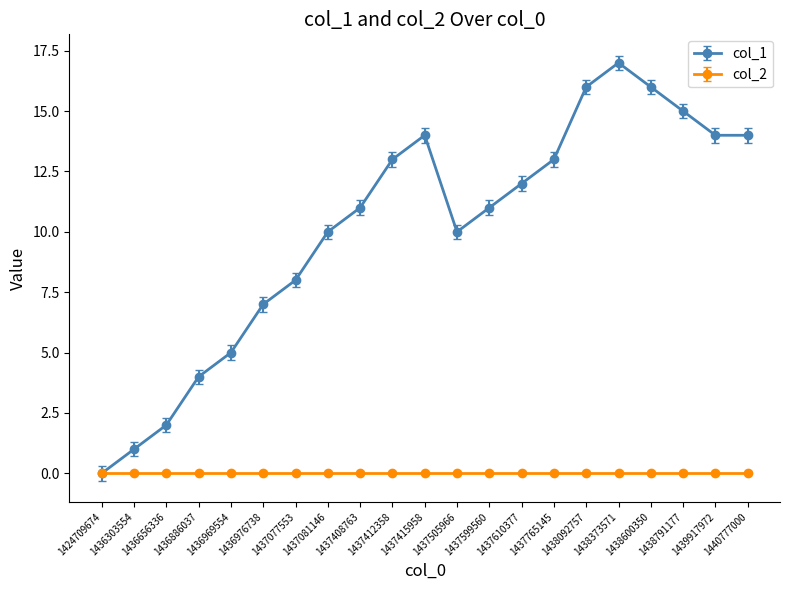

Count the number of categories in the chart.

21